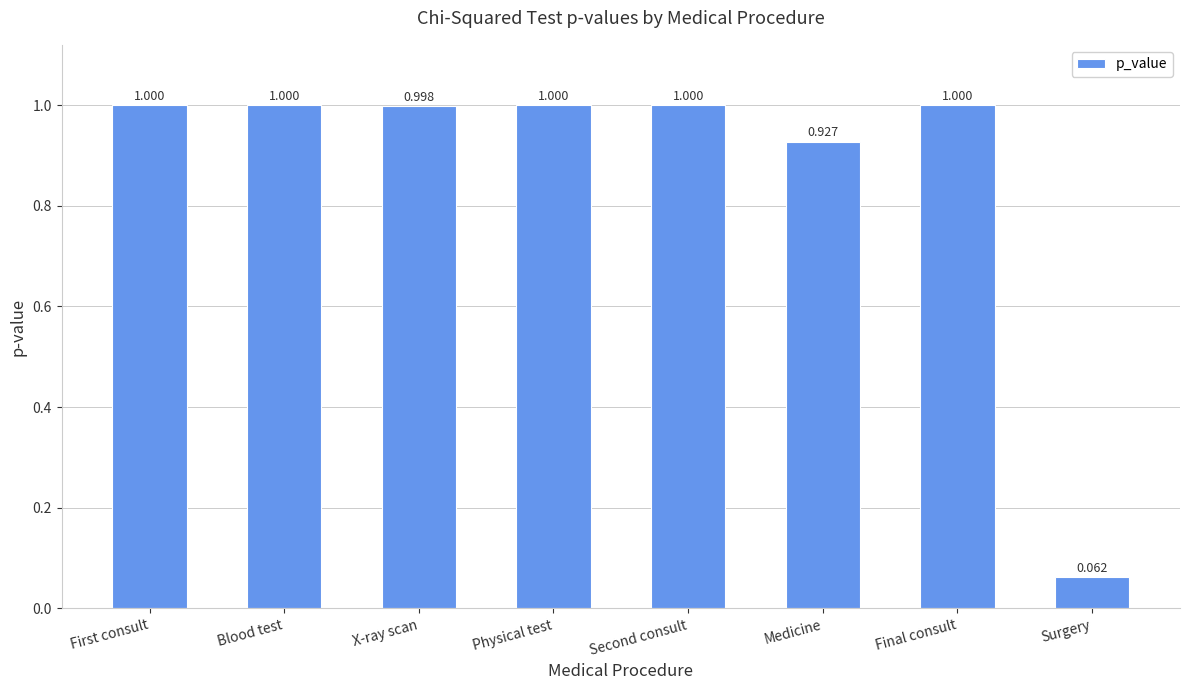

Between First consult and Surgery, which is larger?

First consult